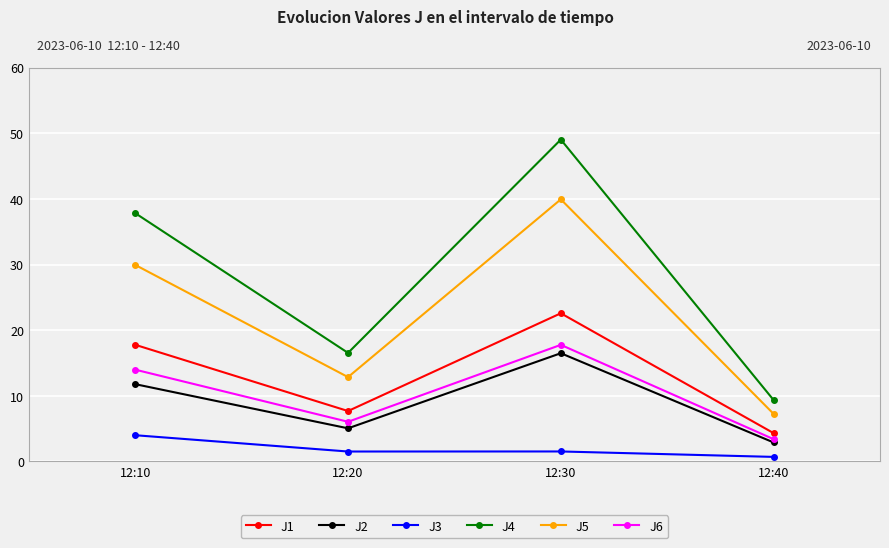

True or false: J4 and J6 cross at least once.

False